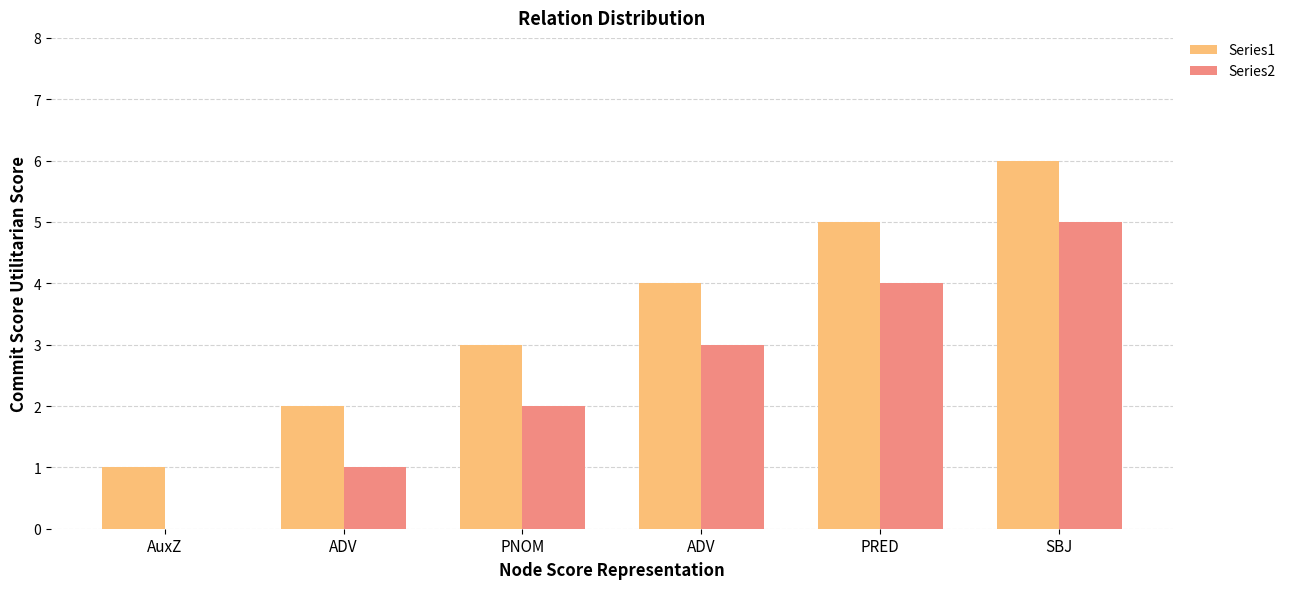

How many series are shown in this chart?

2